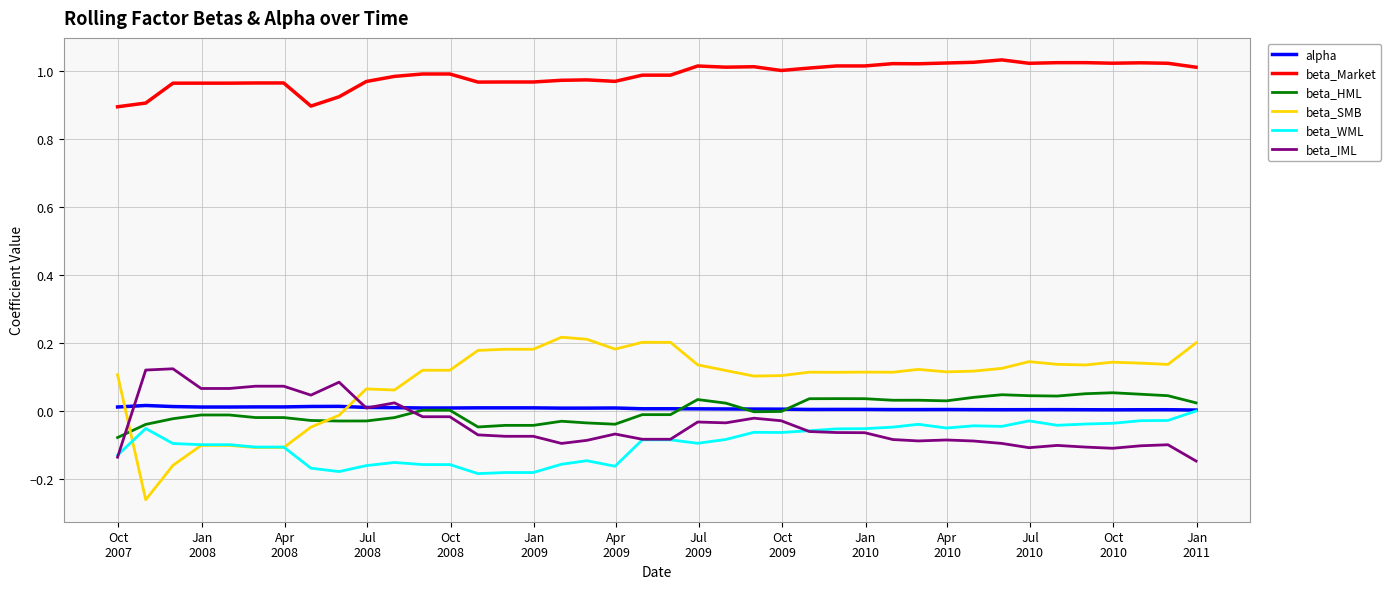

Which series has the widest spread of values?

beta_SMB